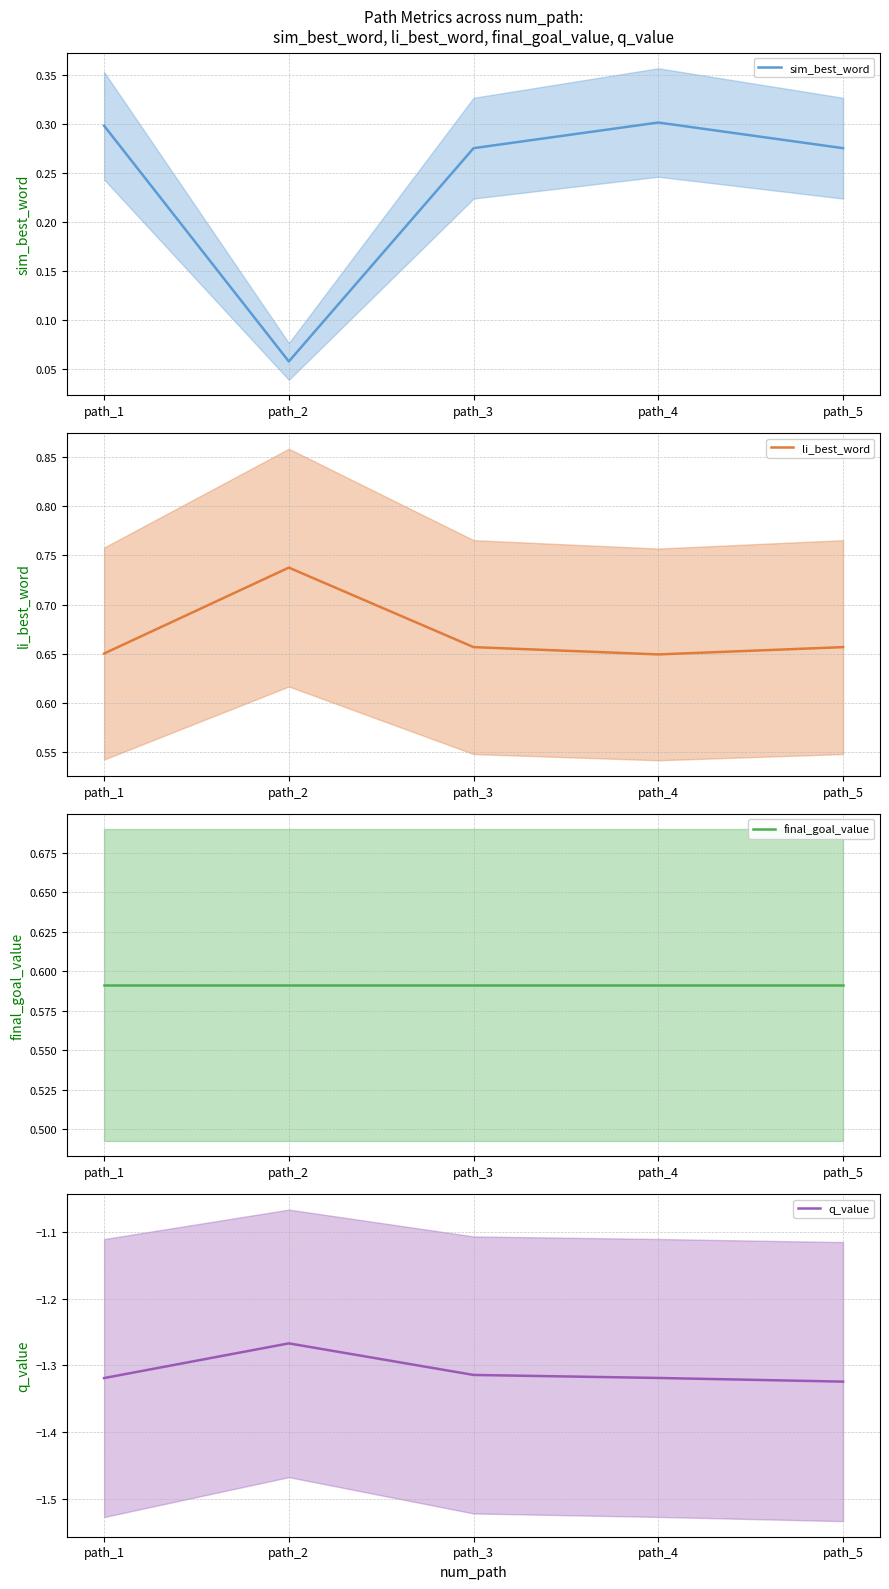

Does the chart have visible grid lines?

Yes